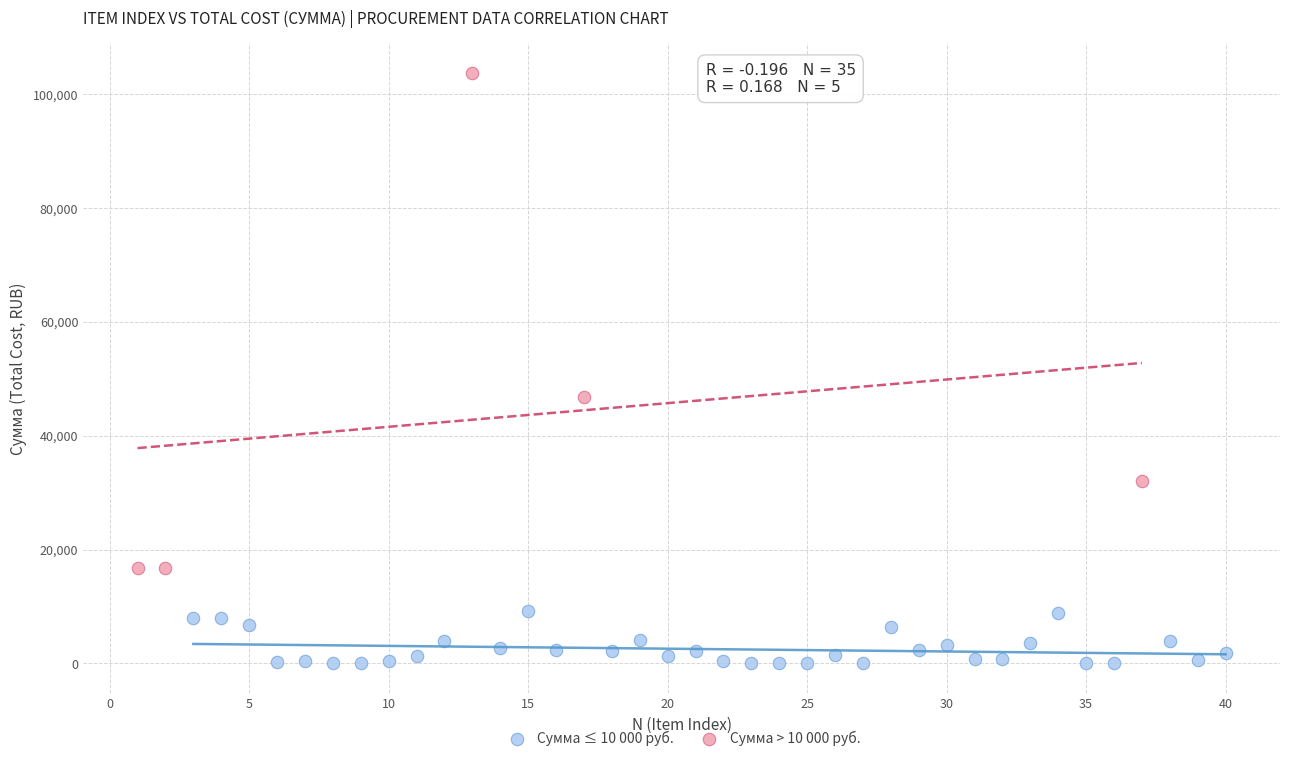

Which series has the widest spread of Y values?

Сумма > 10 000 руб.